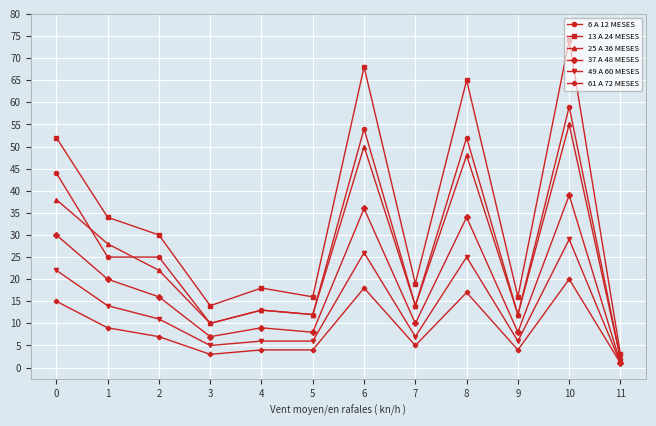

Which series has the largest total across all categories?

13 A 24 MESES